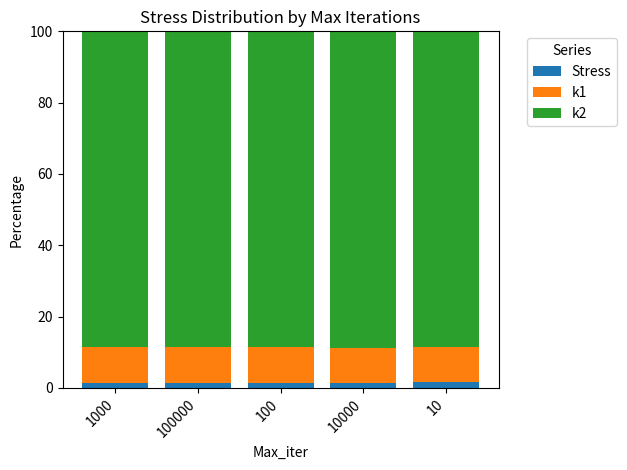

What is the sum of all Stress values?

7.5